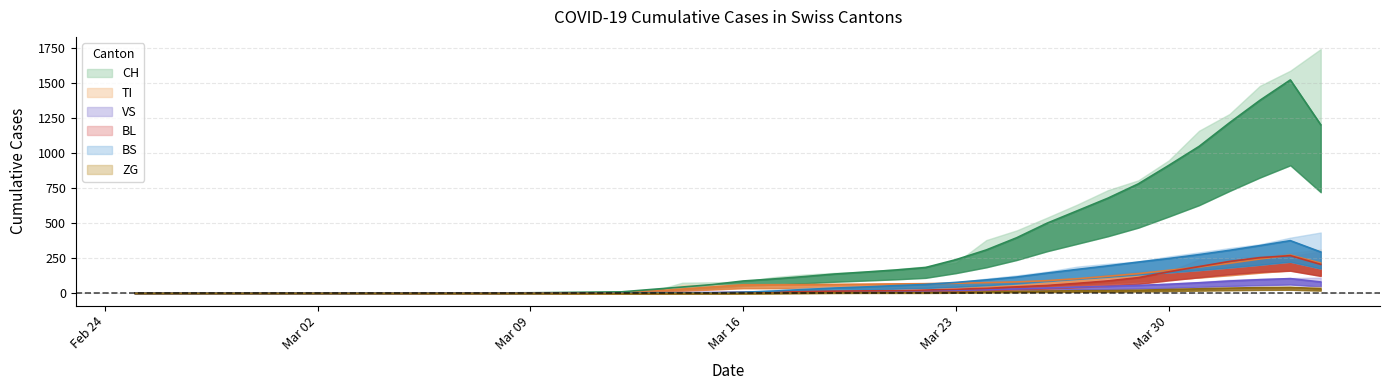

Which series has the largest range (max minus min)?

CH